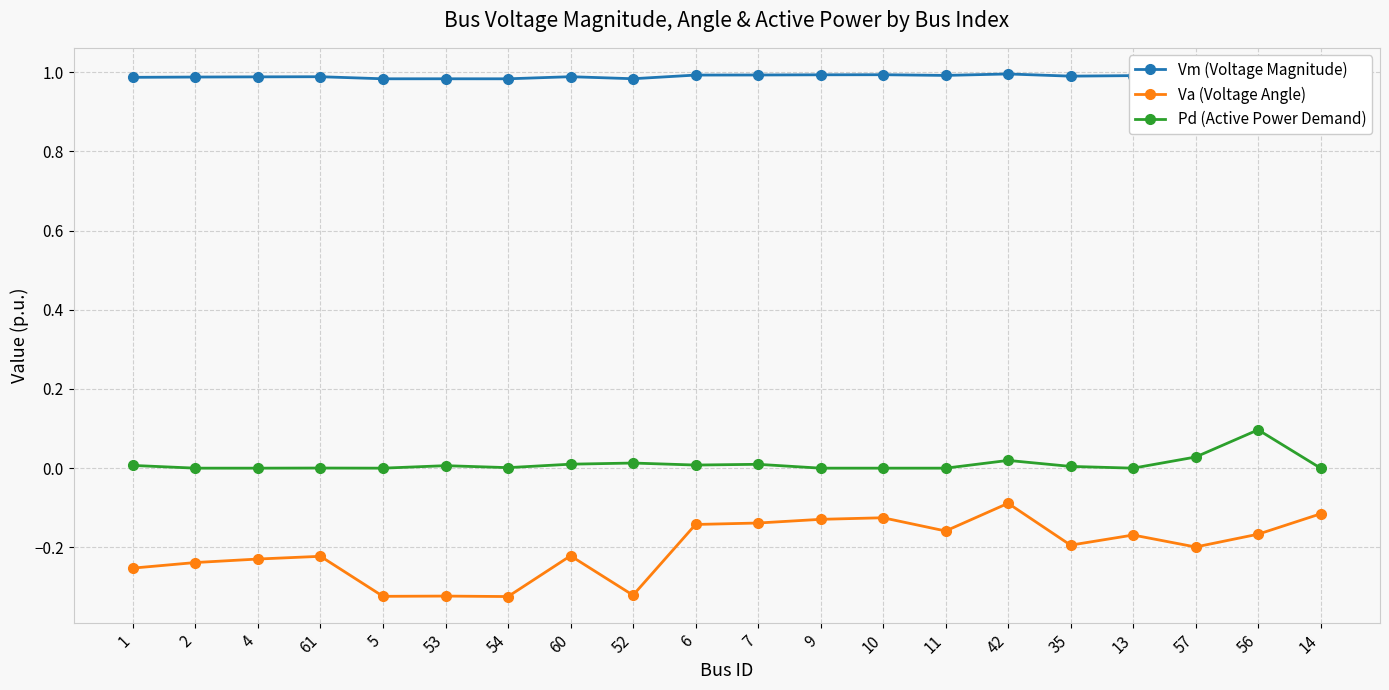

True or false: Pd (Active Power Demand) and Vm (Voltage Magnitude) cross at least once.

False